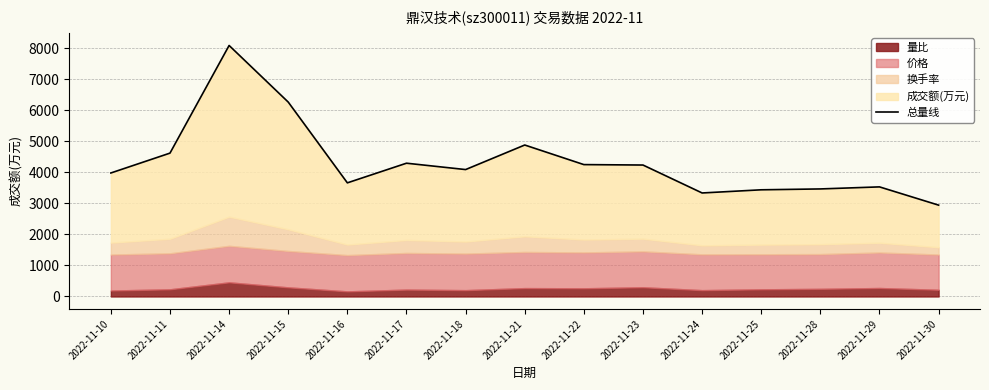

What value does the data have at 2022-11-30, to the nearest 100?

2900